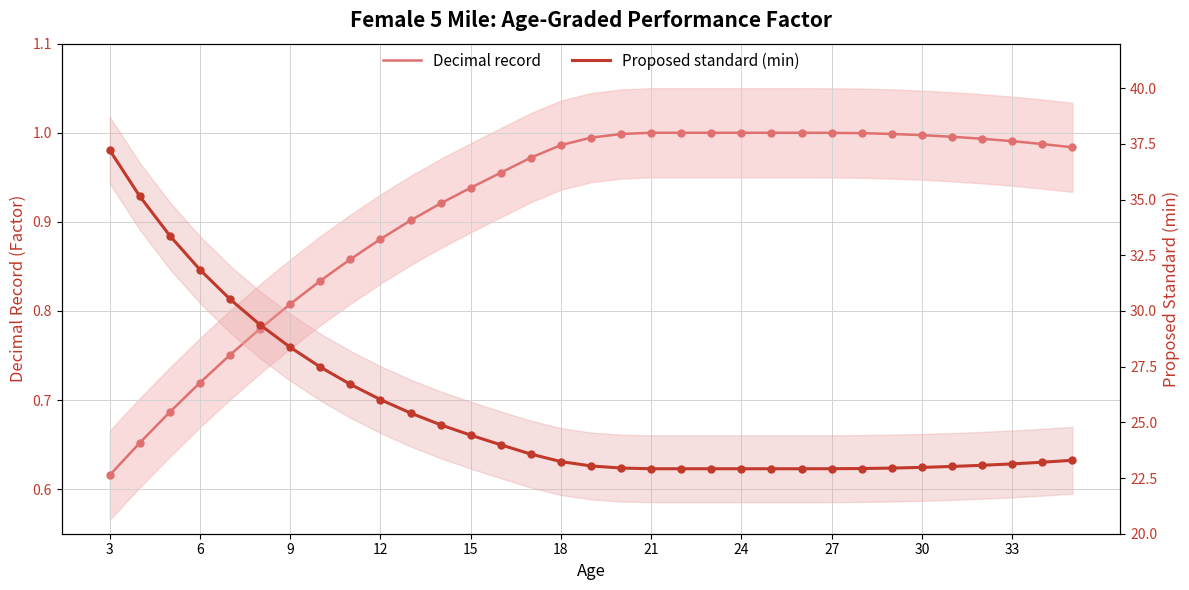

At 33, list the series in order from largest to smallest.

Proposed standard (min), Decimal record